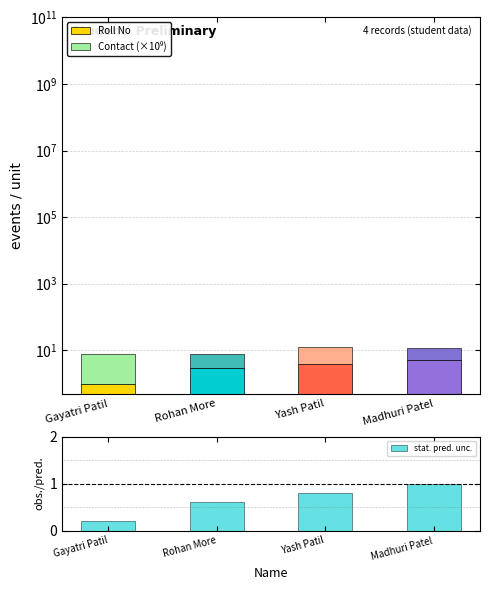

How many groups of bars are there?

4